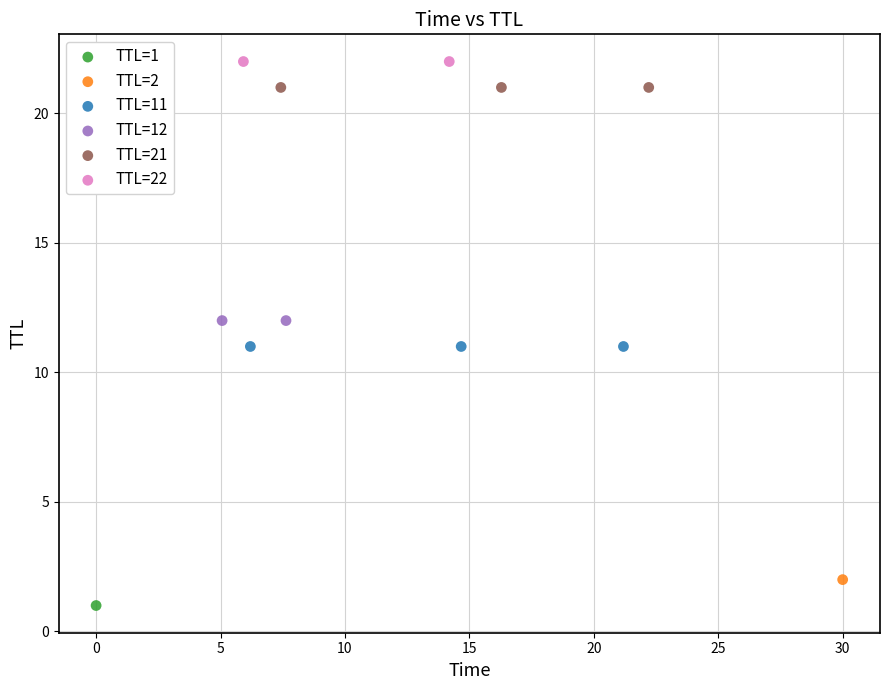

Which series reaches the maximum Y coordinate?

TTL=22